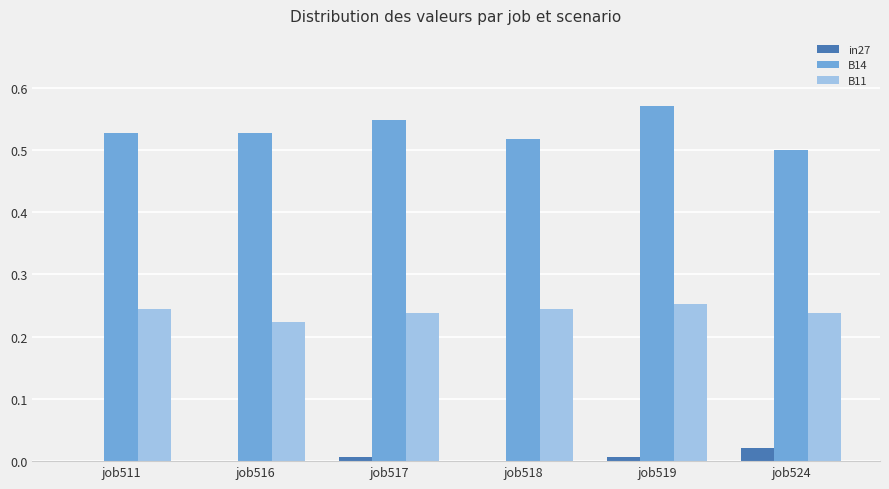

At which category does the chart reach its peak across all series?

job519